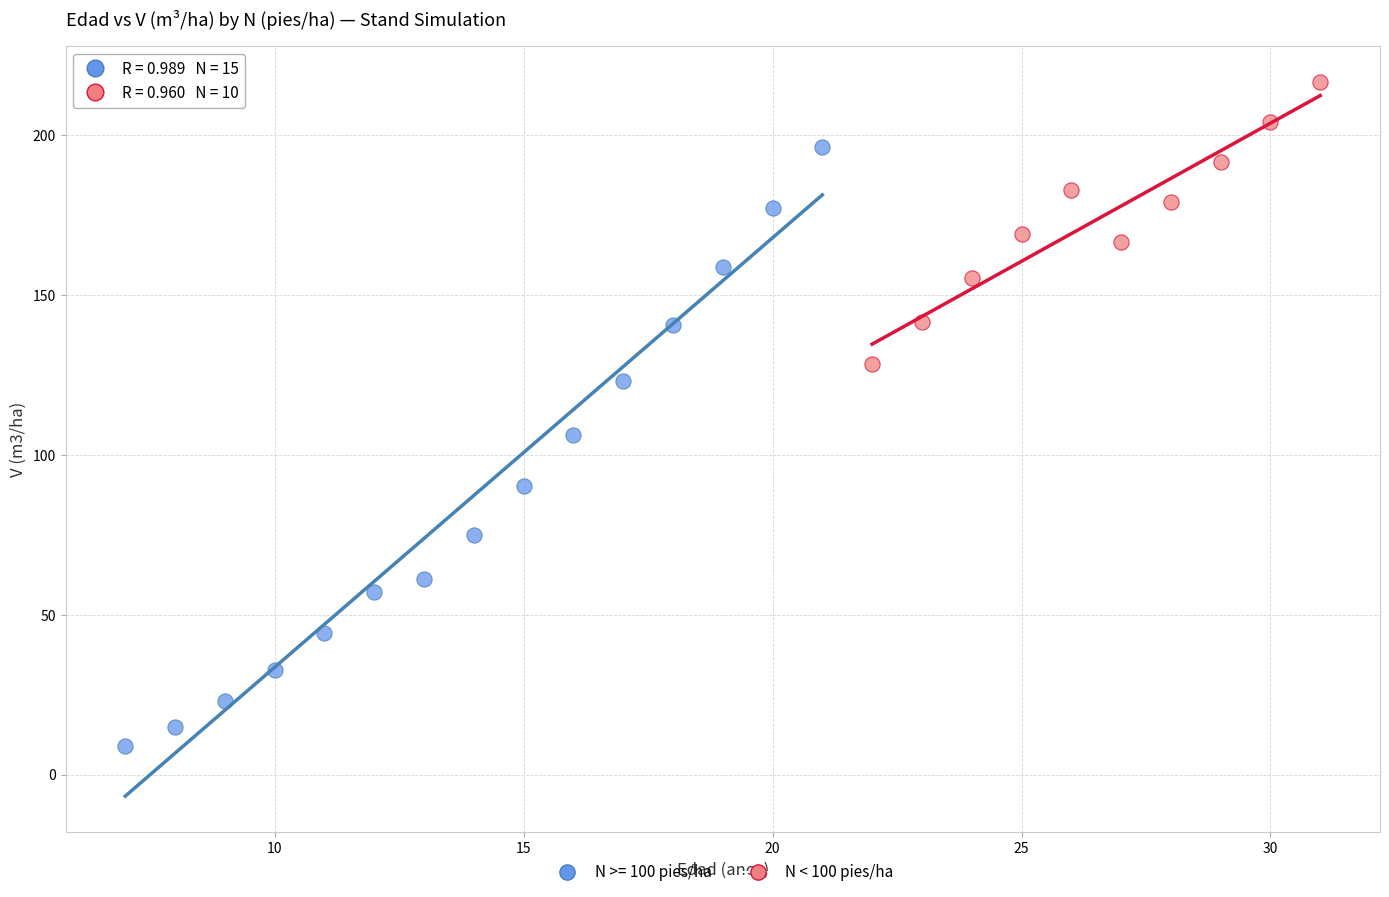

Which series has the widest spread of Y values?

N >= 100 pies/ha